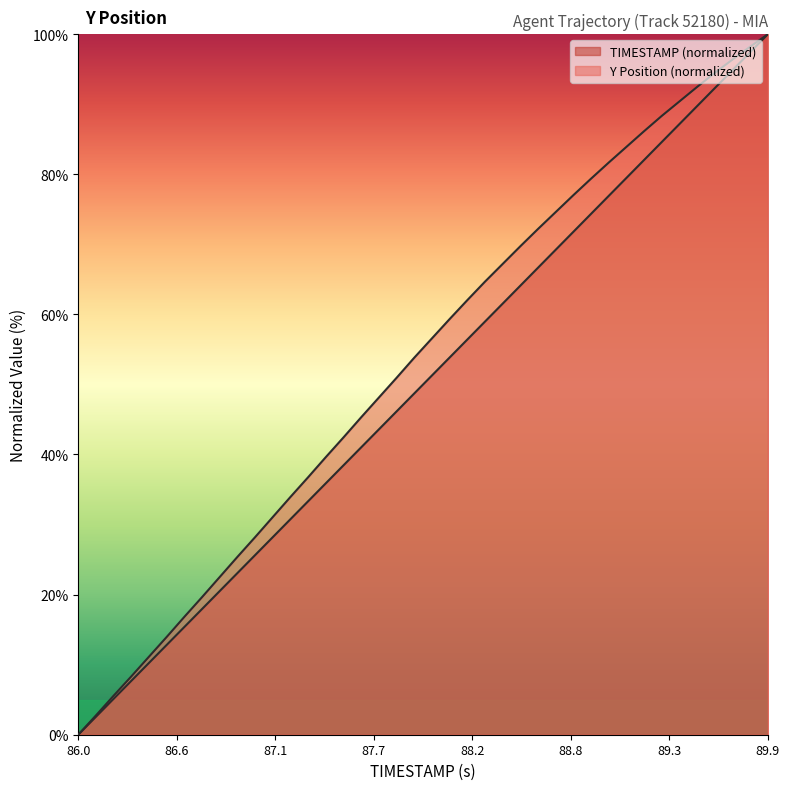

What is the total value across all series at 88.7?

143.8